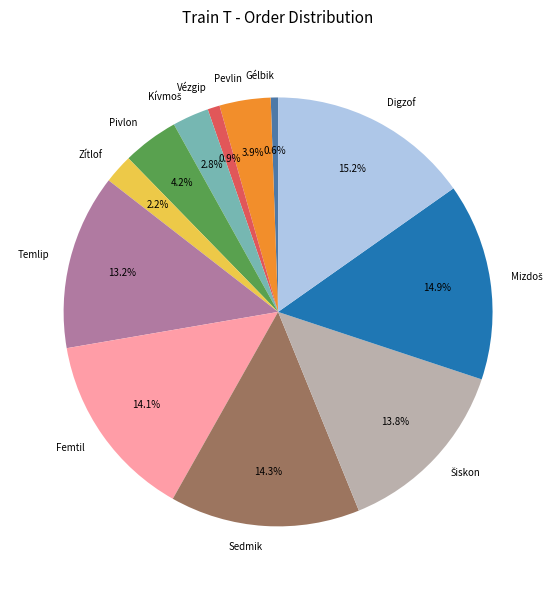

How much of the chart is everything except Femtil?

85.9%